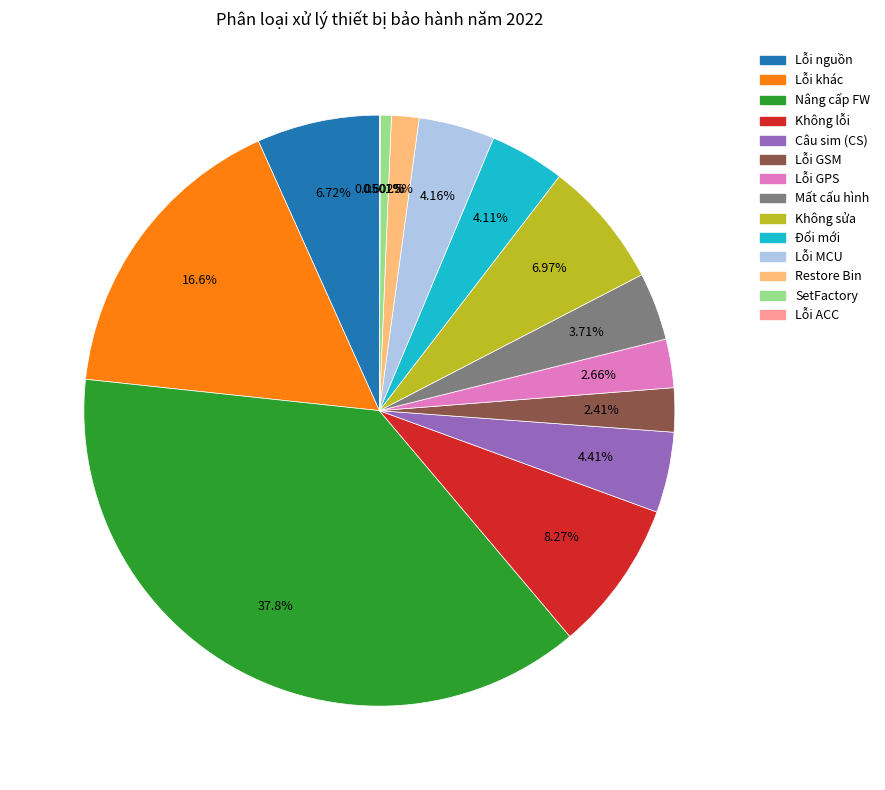

Does Lỗi GSM represent more than half of the total?

No